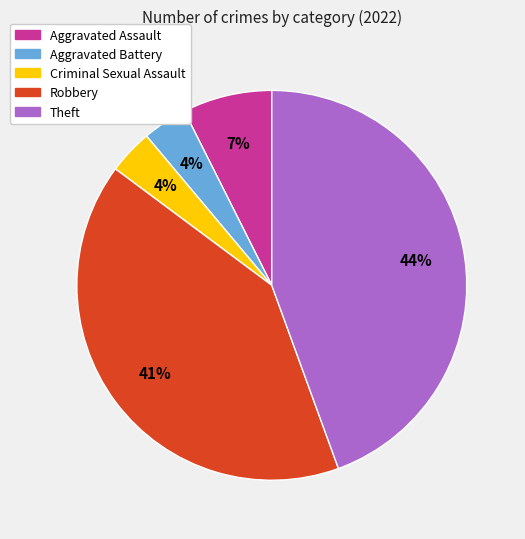

To the nearest percent, what portion does Theft represent?

44%